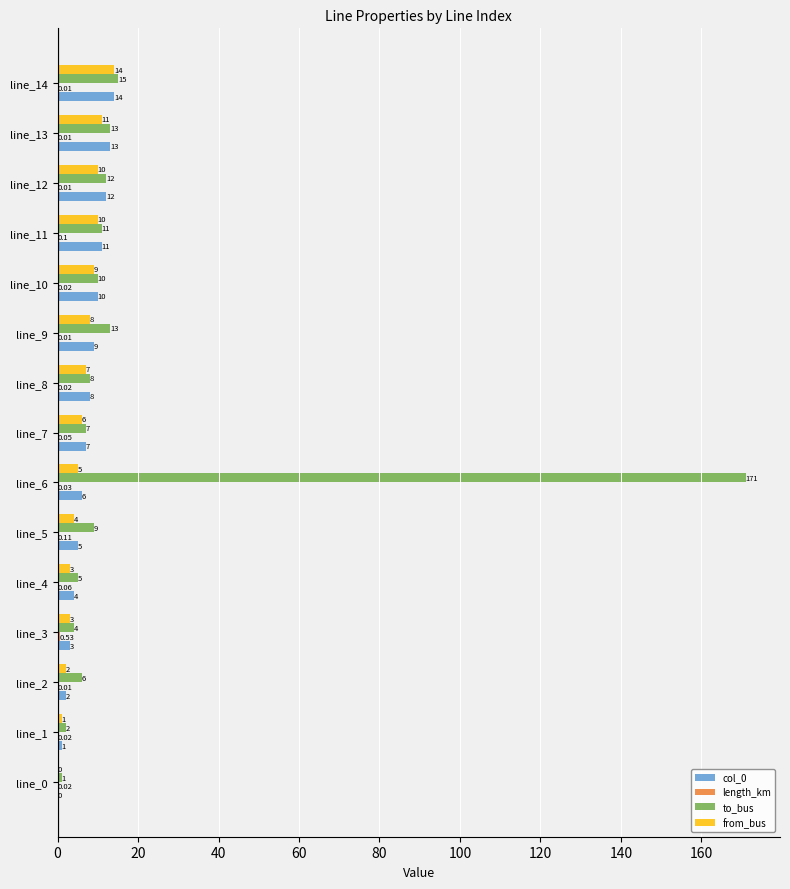

What is the sum of the to_bus values at line_11 and line_1?

13.0